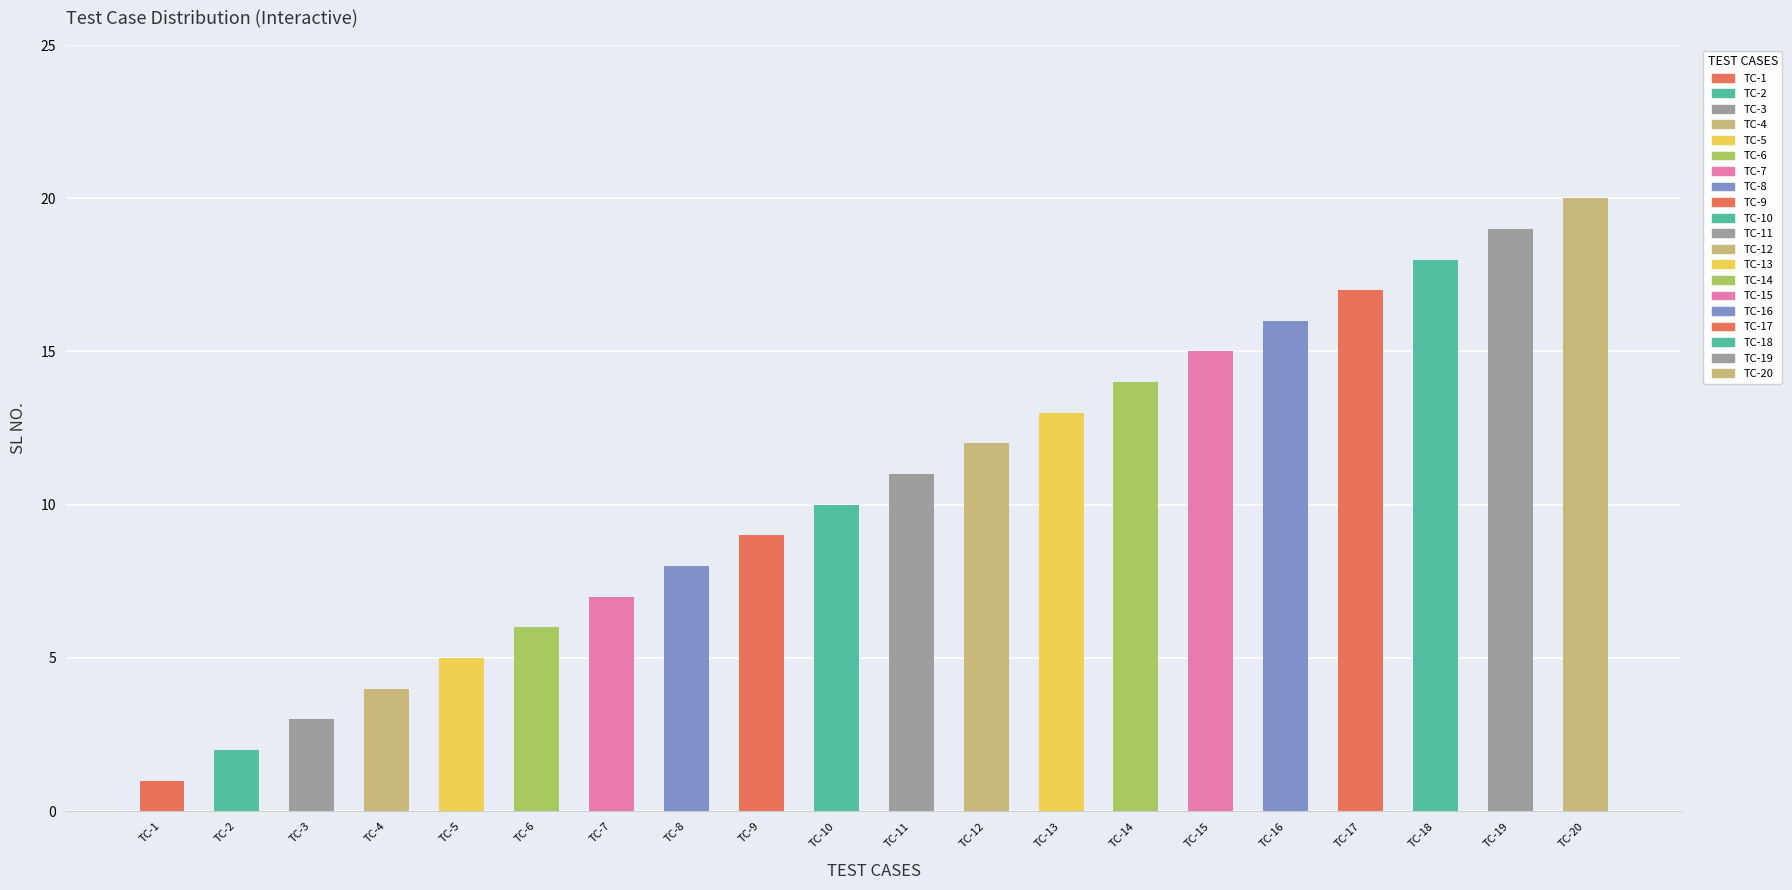

What is the ratio of the value at TC-18 to the value at TC-11?

1.6